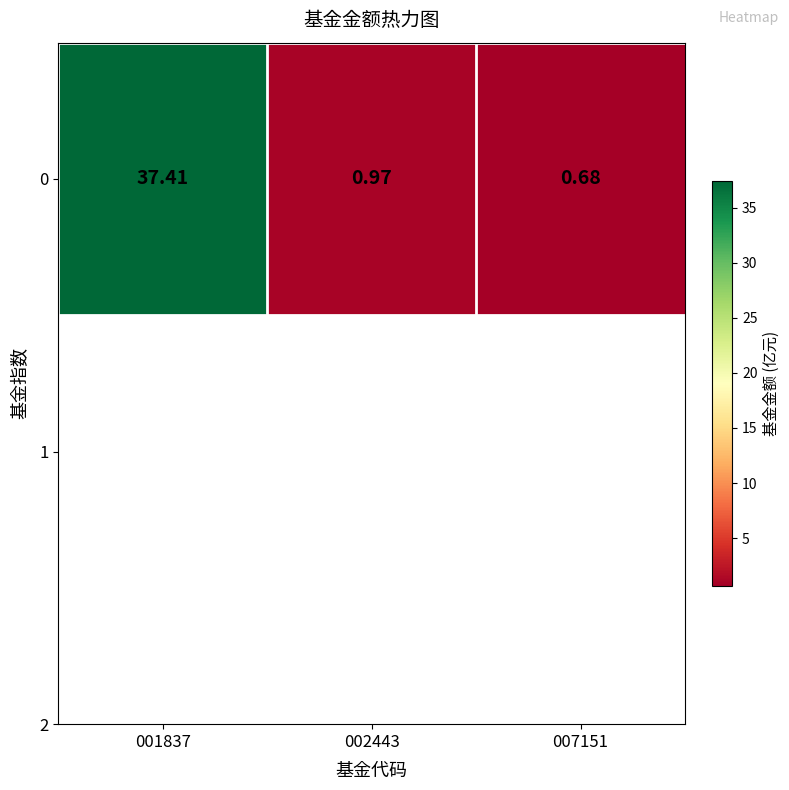

What is the change in value from 002443 to 007151?

-0.3